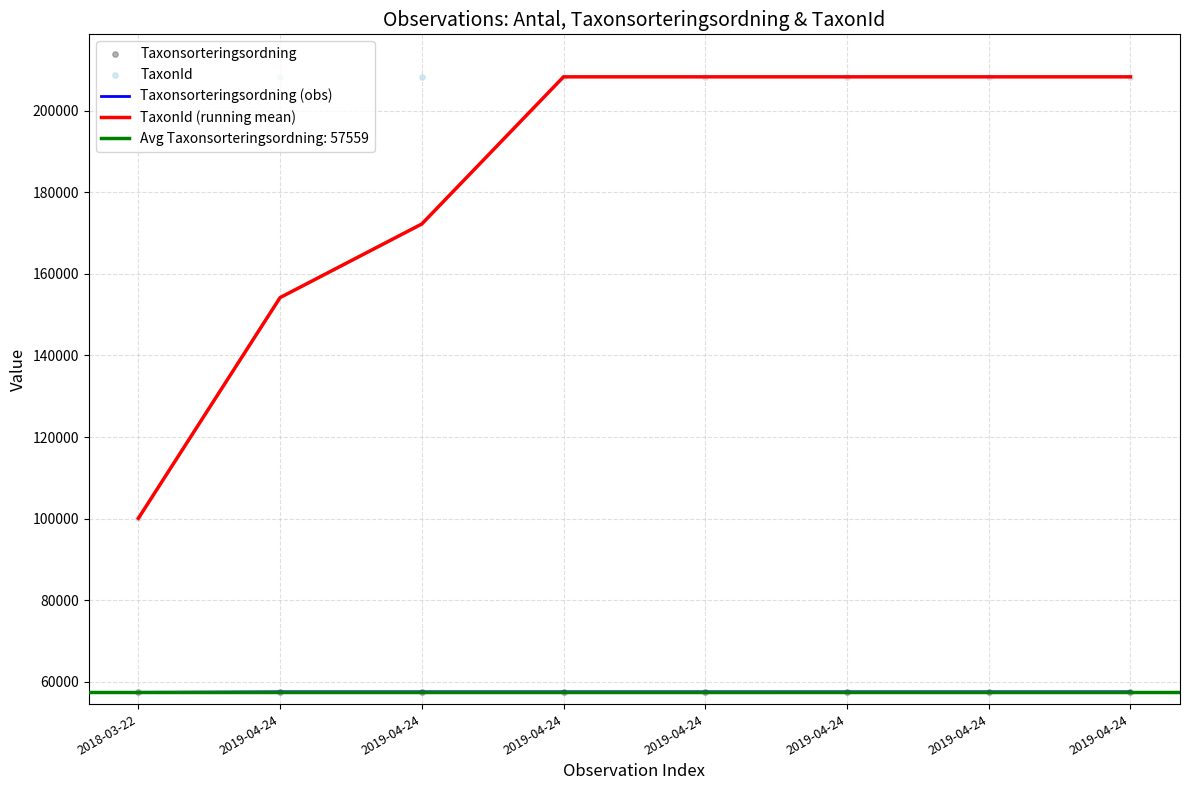

Which series contains the lowest Y value?

Taxonsorteringsordning (obs)